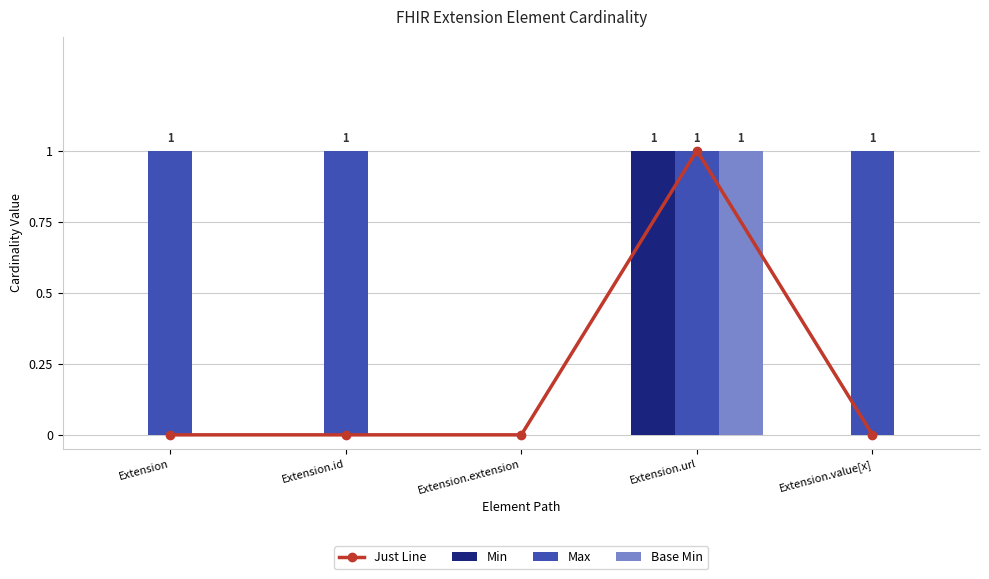

At which category is the sum across all series the highest?

Extension.url